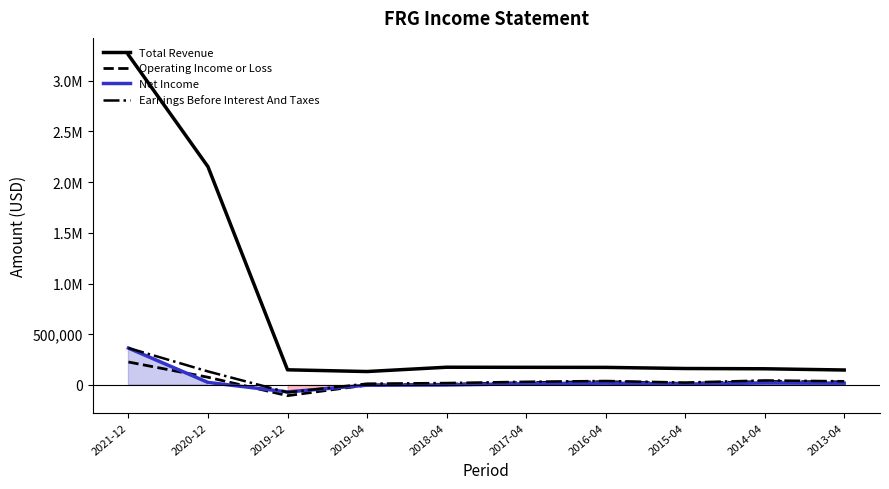

Reading left to right, extract all data points from this chart.

Total Revenue: 2021-12=3255200	2020-12=2152500	2019-12=149500	2019-04=132500	2018-04=174900	2017-04=174000	2016-04=173400	2015-04=162200	2014-04=159700	2013-04=147600
Operating Income or Loss: 2021-12=226400	2020-12=76100	2019-12=-105600	2019-04=-900	2018-04=7600	2017-04=23300	2016-04=32500	2015-04=15400	2014-04=34800	2013-04=30800
Net Income: 2021-12=363800	2020-12=25100	2019-12=-68400	2019-04=-2200	2018-04=100	2017-04=12100	2016-04=18000	2015-04=8100	2014-04=20400	2013-04=17600
Earnings Before Interest And Taxes: 2021-12=364300	2020-12=133500	2019-12=-73200	2019-04=12700	2018-04=19100	2017-04=31600	2016-04=39400	2015-04=23900	2014-04=44800	2013-04=36600